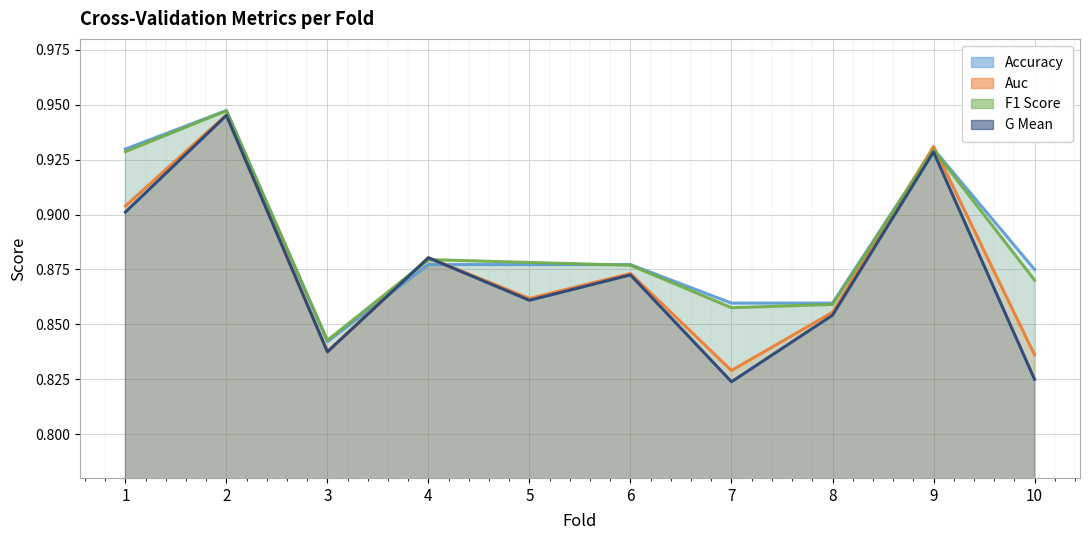

Does the chart display data point markers on the line(s)?

No